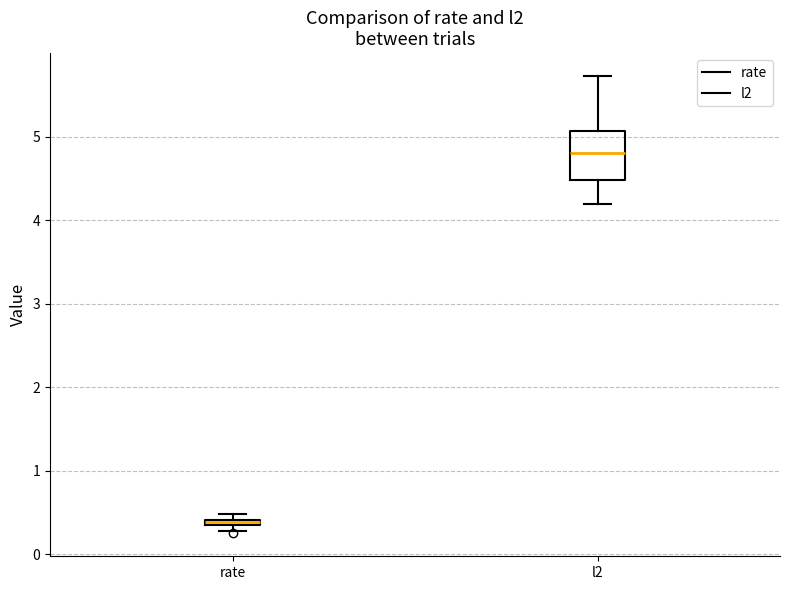

Where is the lower edge of the box for rate on the y-axis? The values are not printed on the chart, so give them approximately, as read against the axis.

0.3